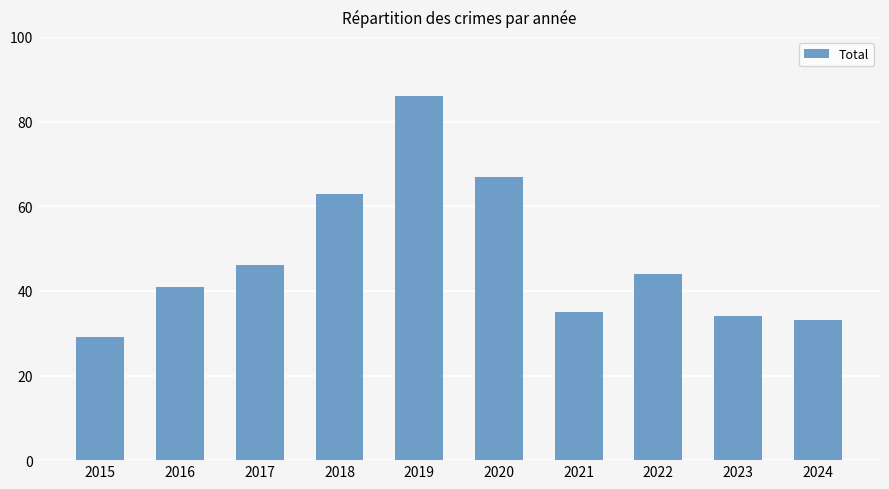

How many bars are there in total?

10